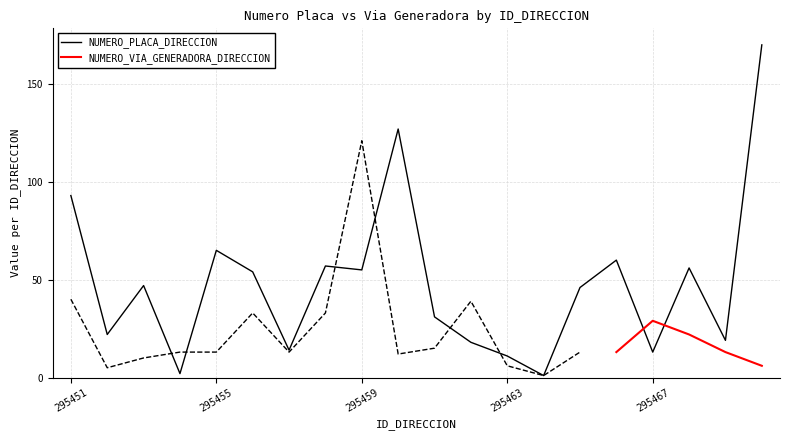

At which label does the data first exceed 47?

295451